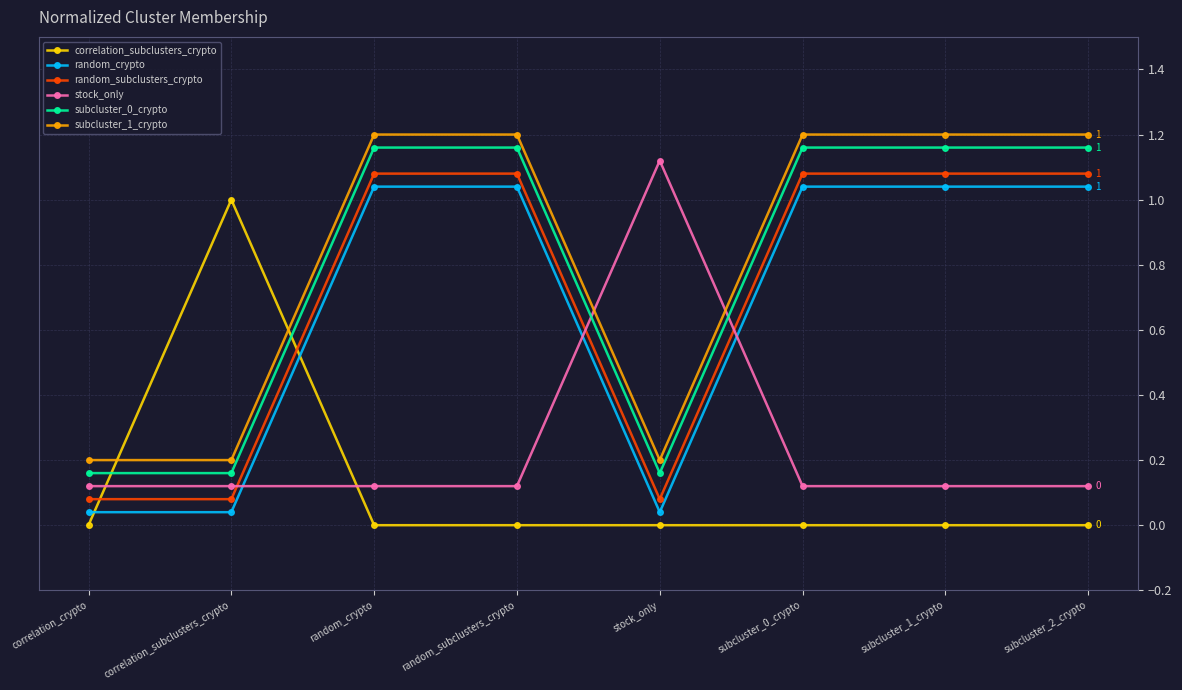

List the series in order of their peak value, highest first.

subcluster_1_crypto, subcluster_0_crypto, stock_only, random_subclusters_crypto, random_crypto, correlation_subclusters_crypto